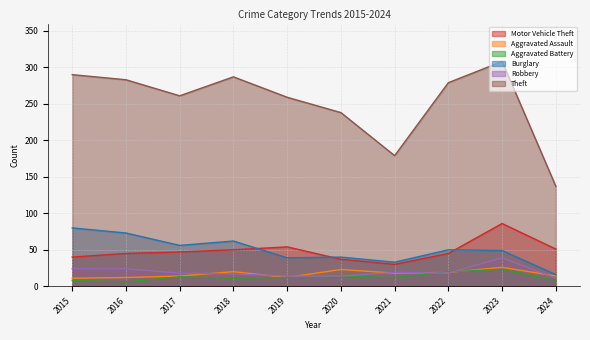

What is the minimum value shown in the chart?

6